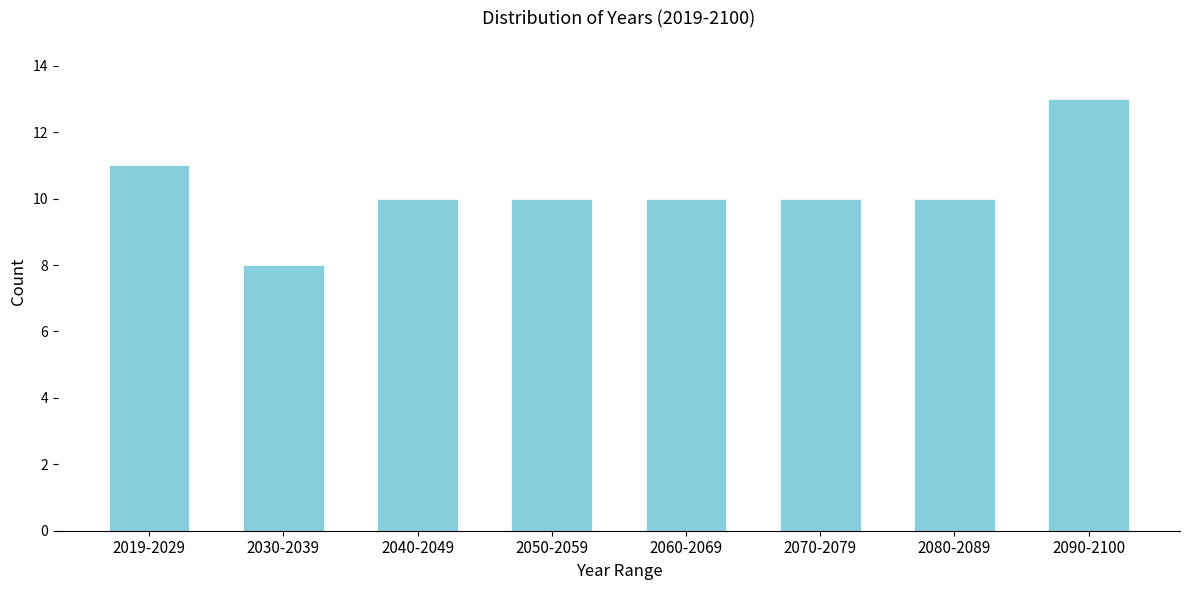

Reading right to left, transcribe all the data shown in this chart.

13	10	10	10	10	10	8	11